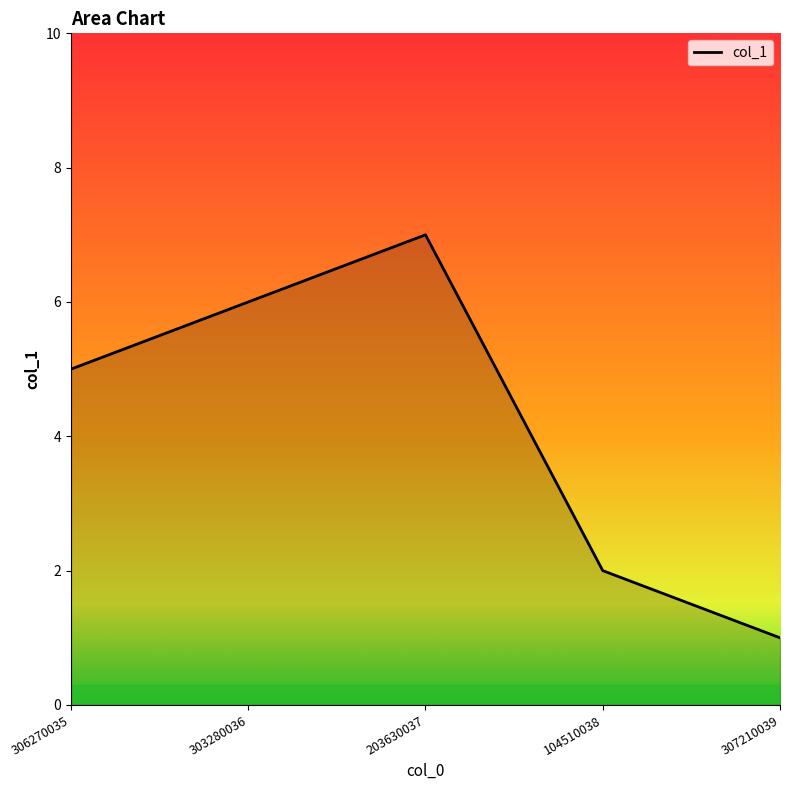

What position from the left is 307210039?

5